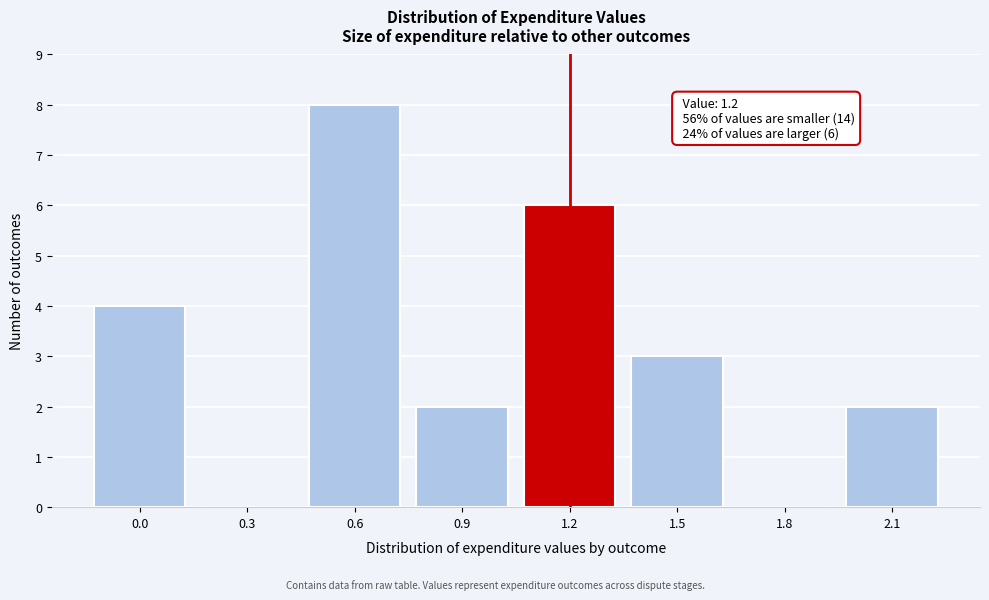

Reading left to right, extract all data points from this chart.

0.0=4	0.3=0	0.6=8	0.9=2	1.2=6	1.5=3	1.8=0	2.1=2